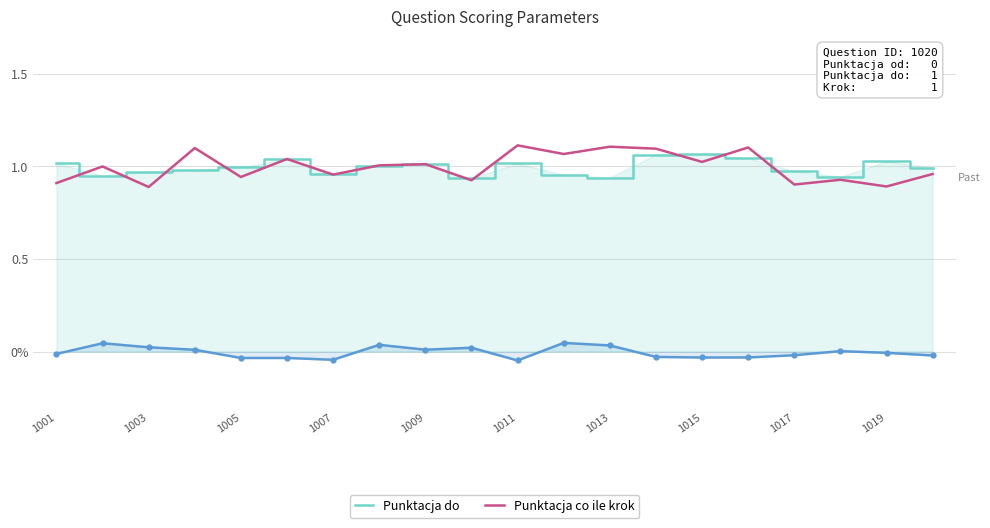

What is the maximum value shown in the chart?

1.1